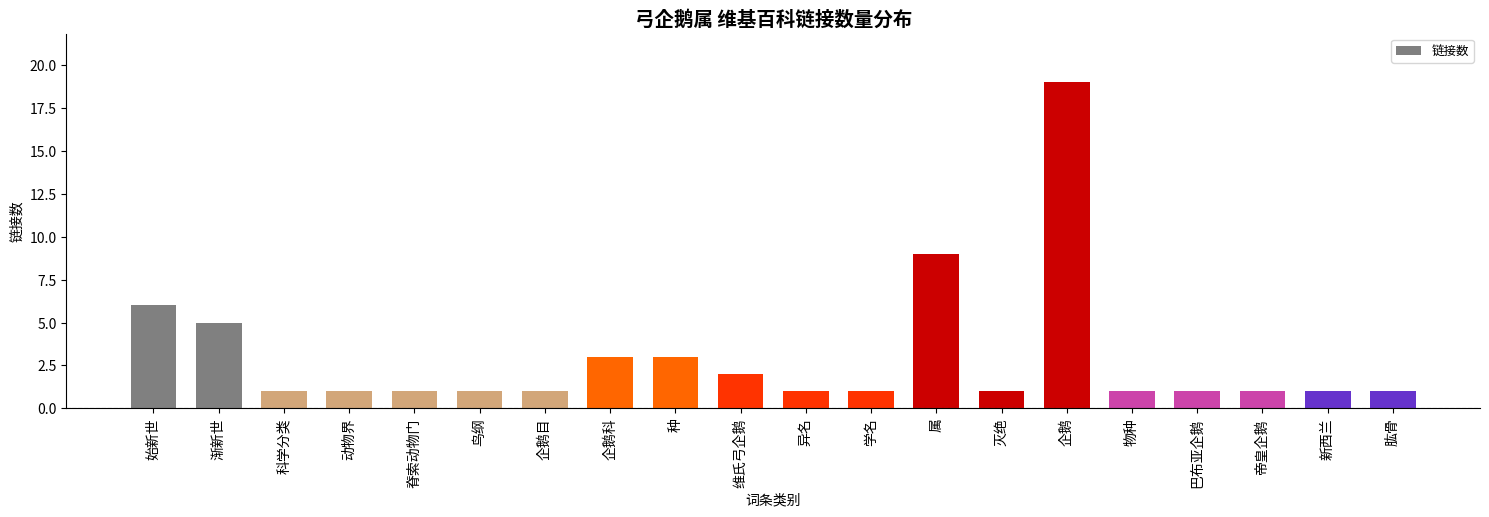

What is the average value?

3